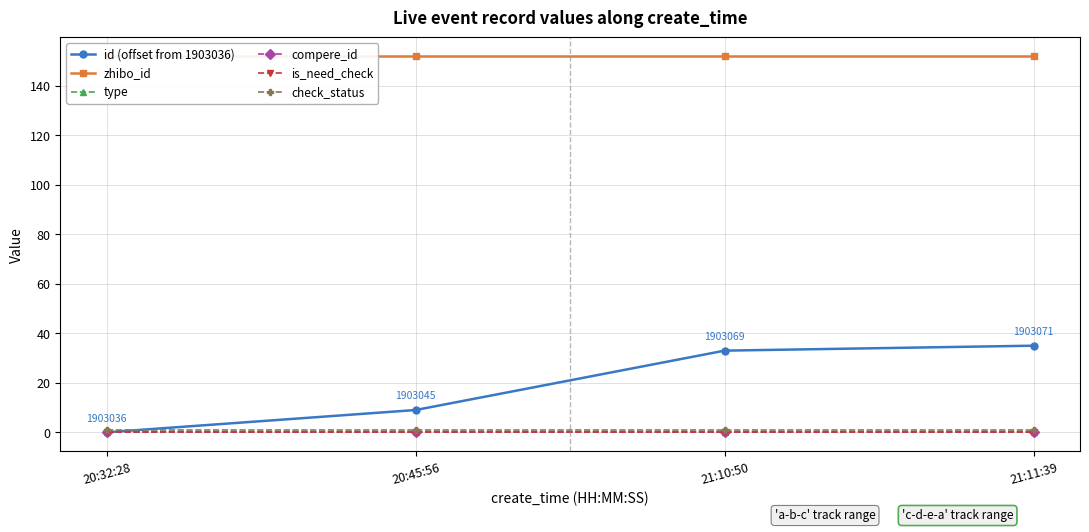

Which series changed the most between 20:32:28 and 21:10:50?

id (offset from 1903036)